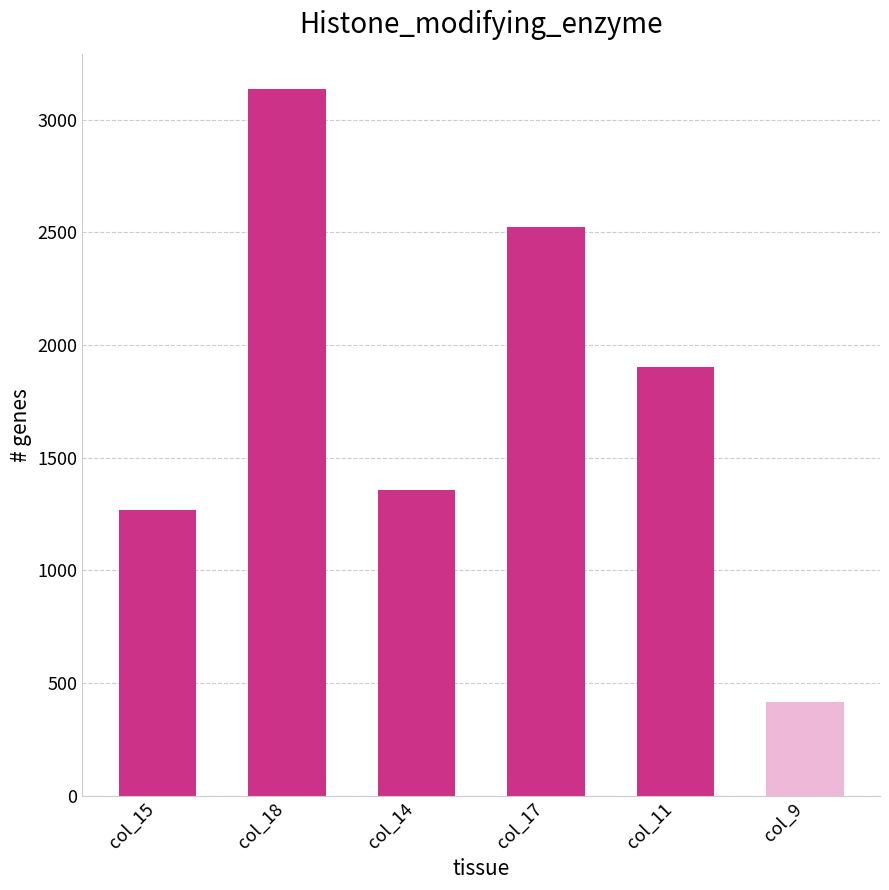

The chart shows a value of 3135 at col_18. True or false?

True